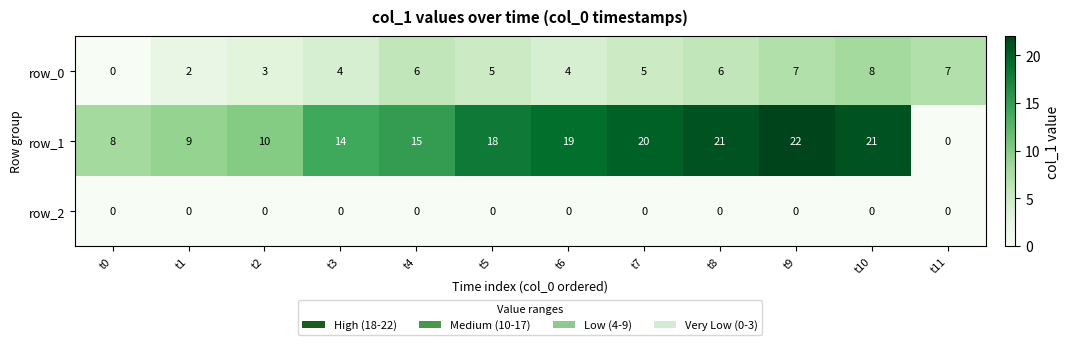

Rank the series by their average value, from lowest to highest.

row_2, row_0, row_1